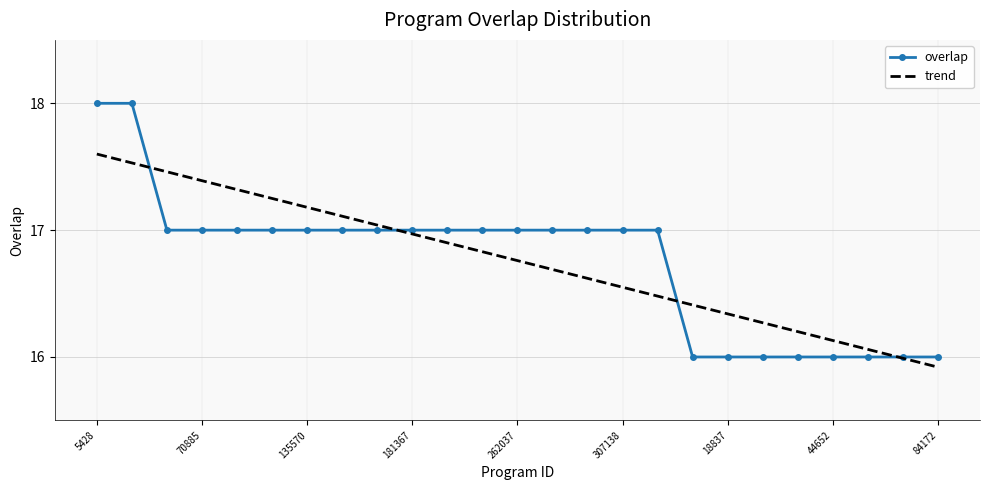

What is the difference between the second highest and second lowest values in the overlap series?

2.0